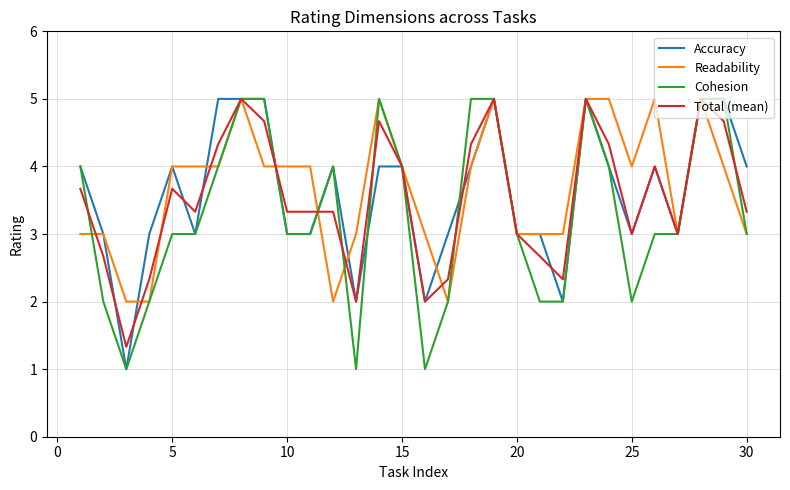

What is the minimum value for Accuracy?

1.0